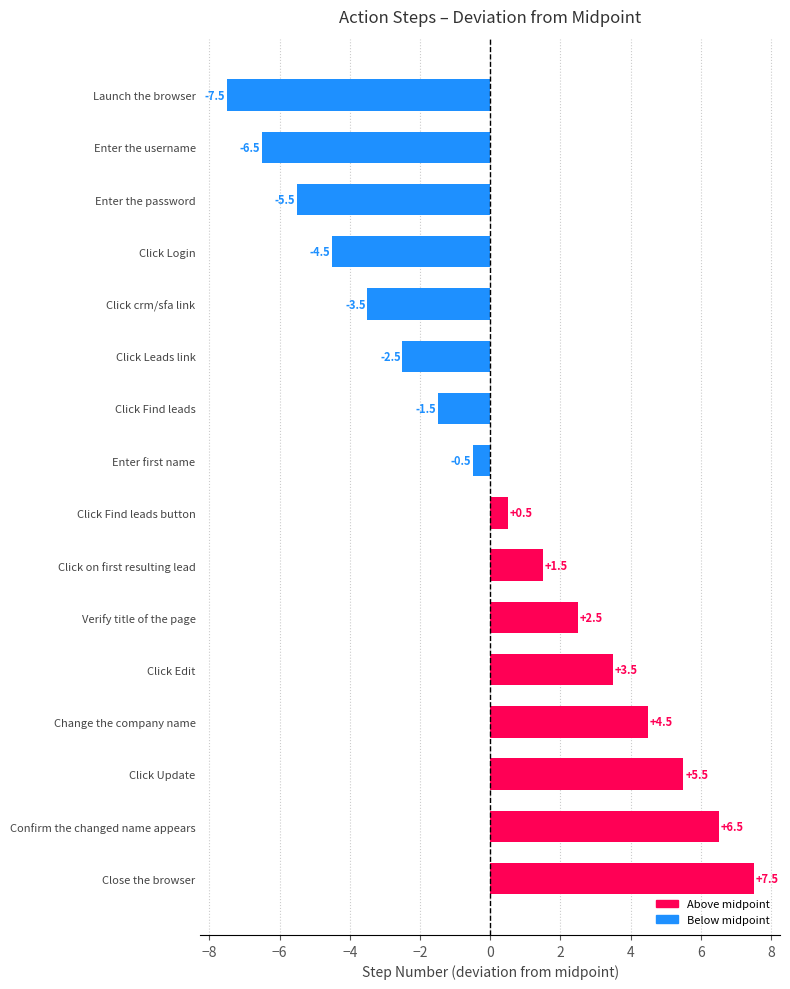

Reading top to bottom, list all the values displayed in this chart.

Launch the browser=-7.5	Enter the username=-6.5	Enter the password=-5.5	Click Login=-4.5	Click crm/sfa link=-3.5	Click Leads link=-2.5	Click Find leads=-1.5	Enter first name=-0.5	Click Find leads button=0.5	Click on first resulting lead=1.5	Verify title of the page=2.5	Click Edit=3.5	Change the company name=4.5	Click Update=5.5	Confirm the changed name appears=6.5	Close the browser=7.5